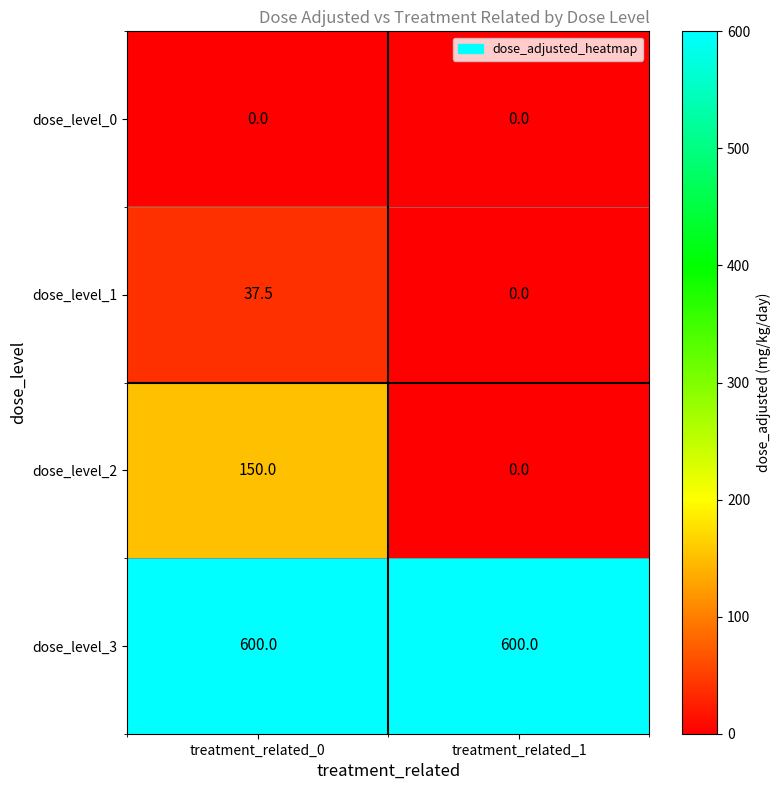

Rank the series by their maximum value, from lowest to highest.

dose_level_0, dose_level_1, dose_level_2, dose_level_3